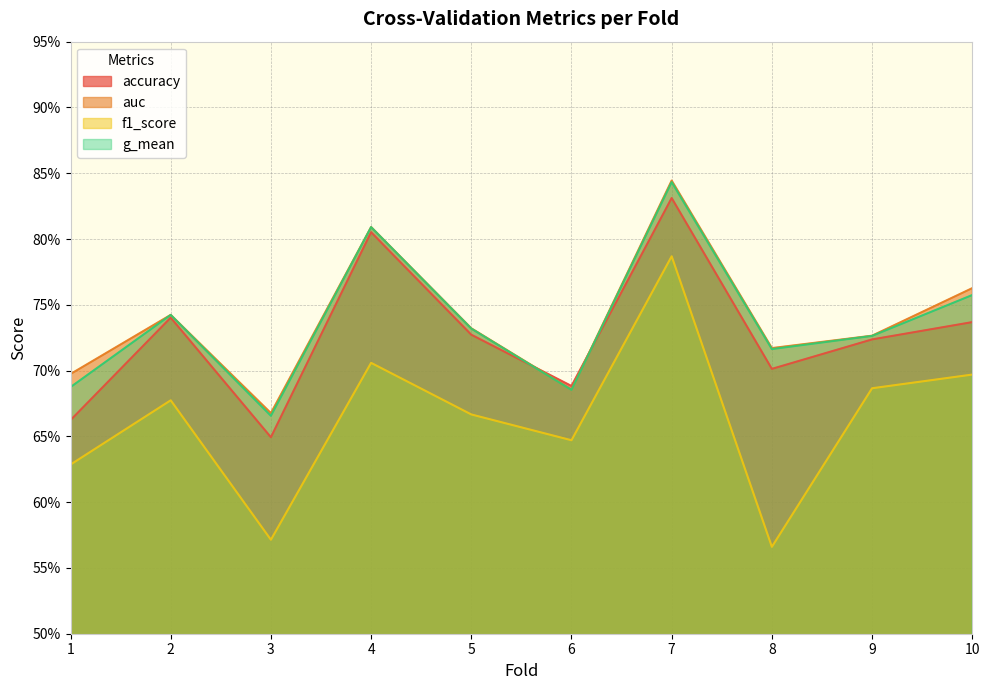

True or false: accuracy and f1_score intersect in this chart.

False